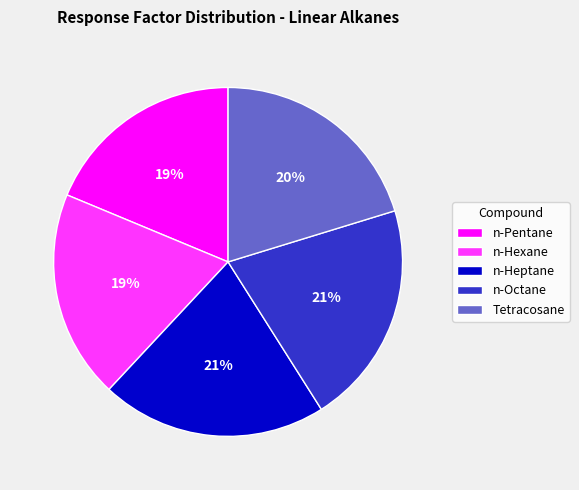

To the nearest percent, what is the difference between the Tetracosane and n-Heptane slice percentages?

1%